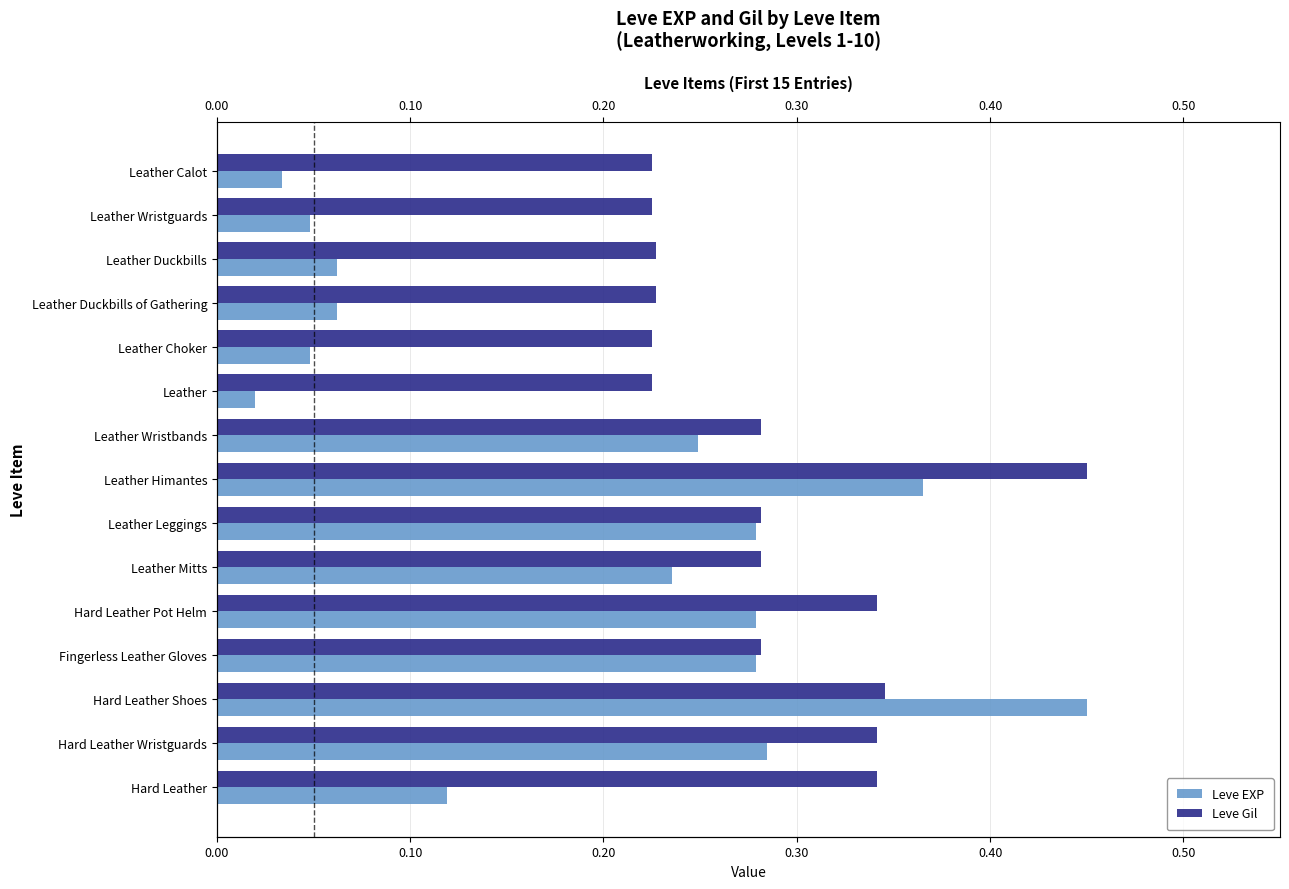

What are all the series names shown in the legend?

Leve EXP, Leve Gil